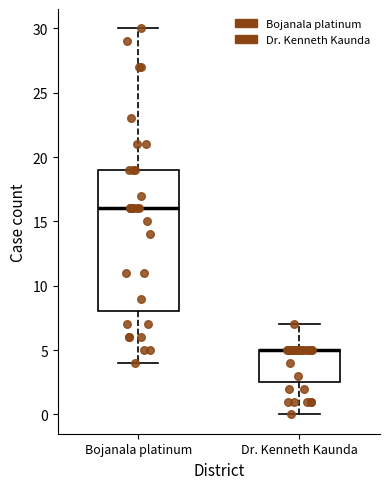

Reading left to right, read every box against the y-axis: the position of its median line, the range the box covers, and the ends of its whiskers. The values are not printed on the chart, so give them approximately, as read against the axis.

Bojanala platinum: median 16.0, box 8.0 to 19.0, whiskers 4.0 to 30.0
Dr. Kenneth Kaunda: median 5.0 (drawn on the box's upper edge), box 2.5 to 5.0, whiskers 0.0 to 7.0